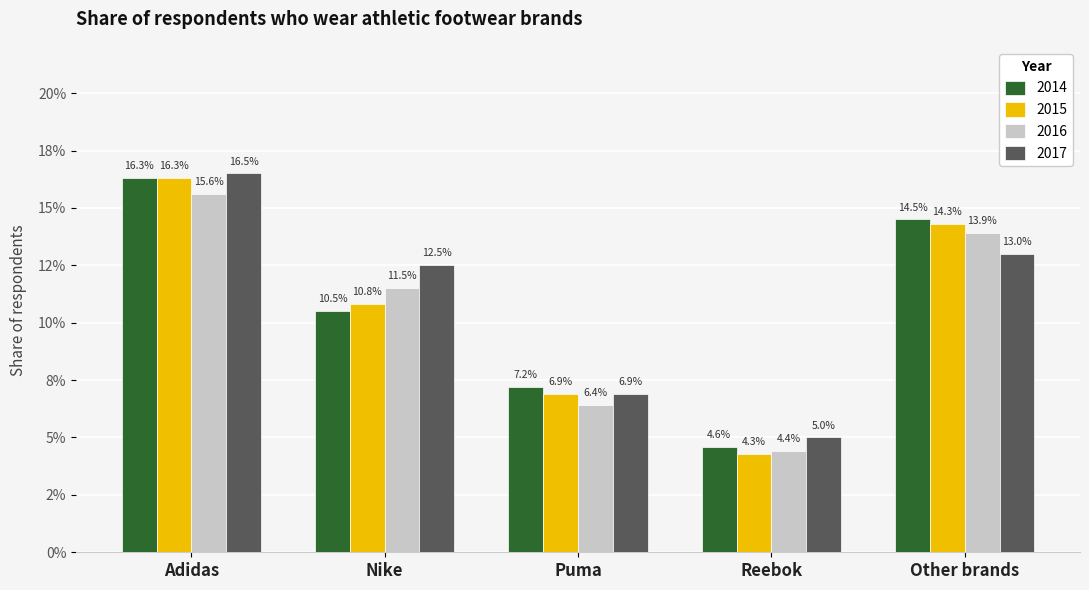

What is the maximum value shown in the chart?

0.2